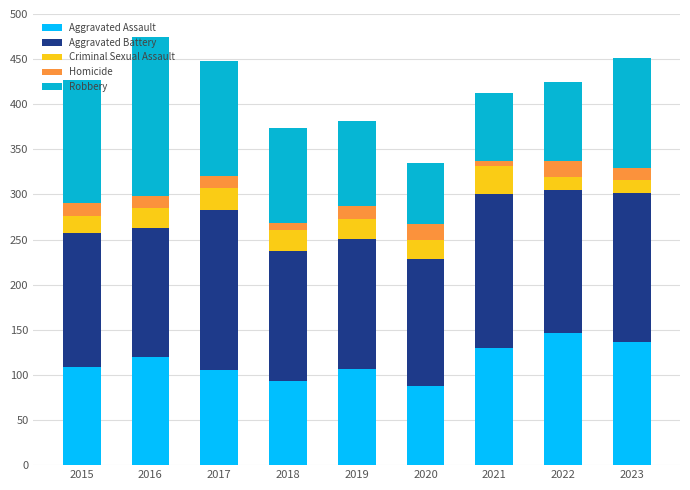

What is the total value across all series at 2022?

425